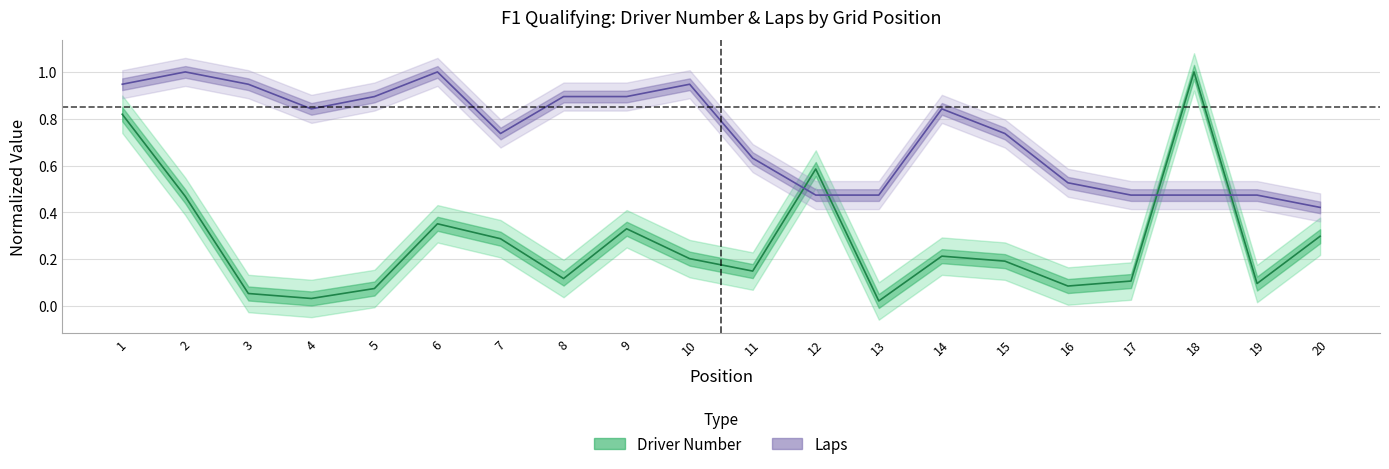

Rank the series by their average value, from lowest to highest.

Driver Number, Laps